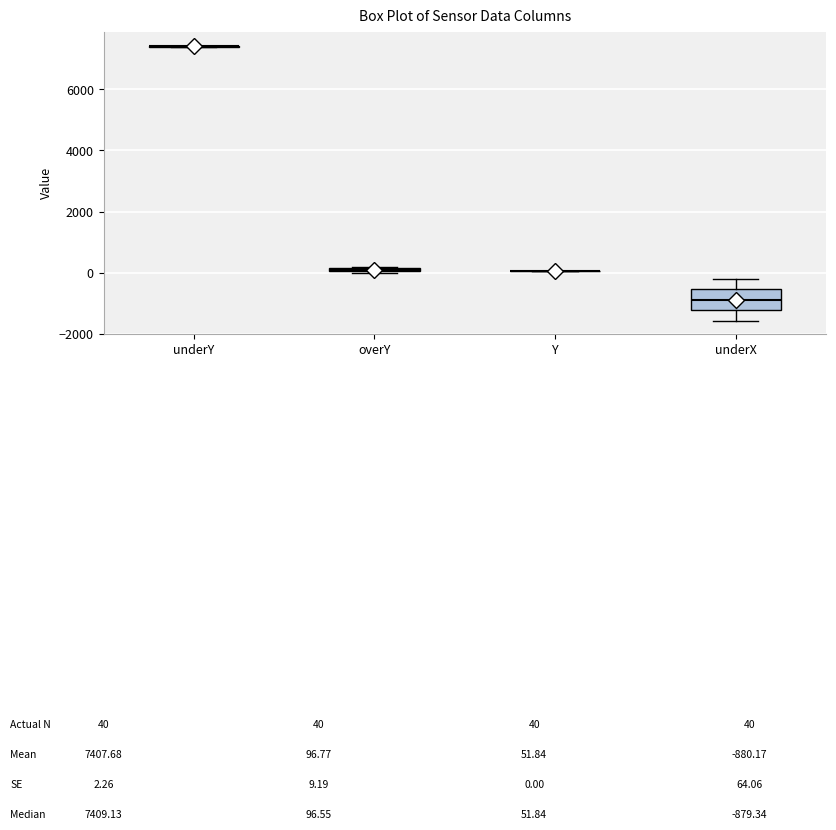

Which box is the tallest, from its lower edge to its upper edge?

underX